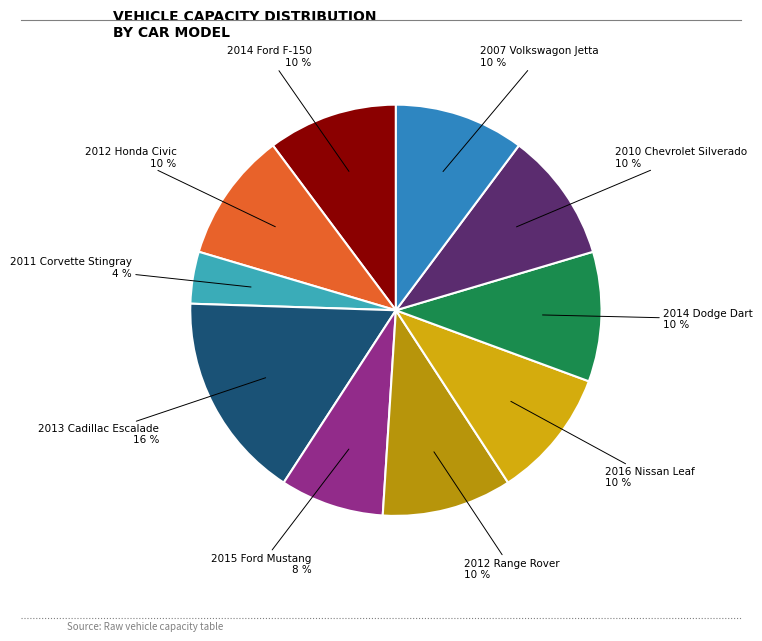

To the nearest percent, what is the average slice percentage?

10%